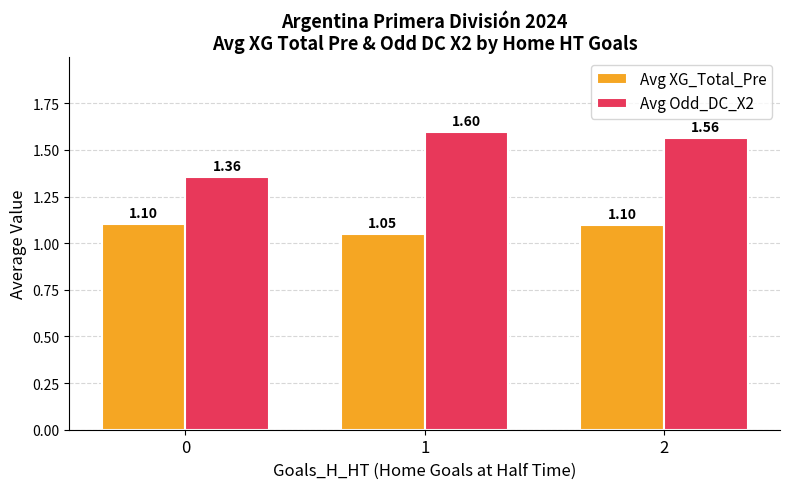

How many bars are there in total?

6